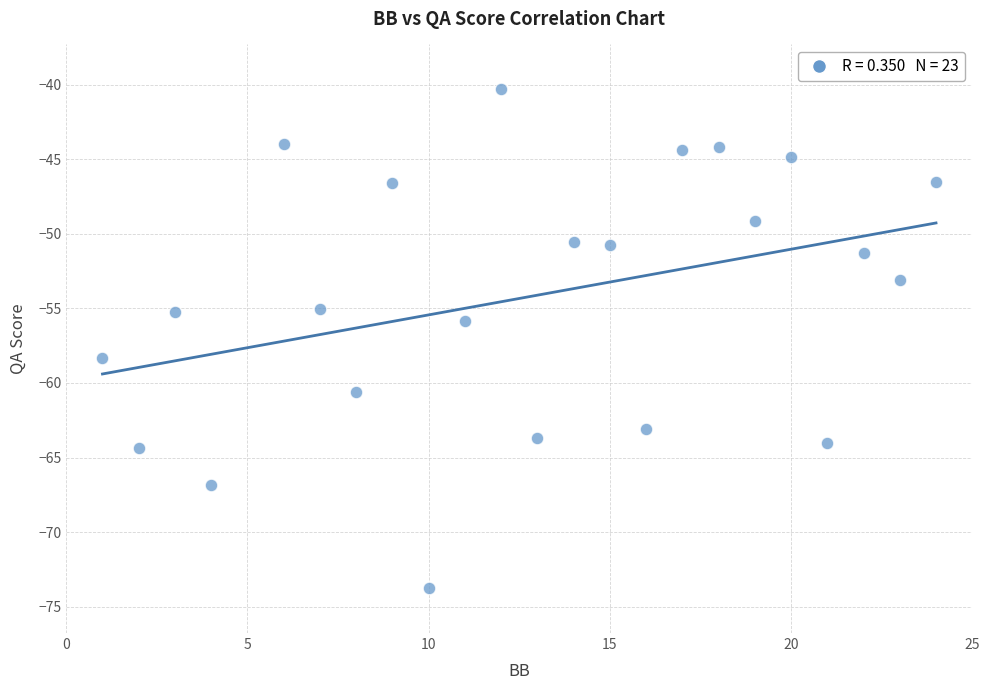

What is the range of X values (max minus min)?

23.0